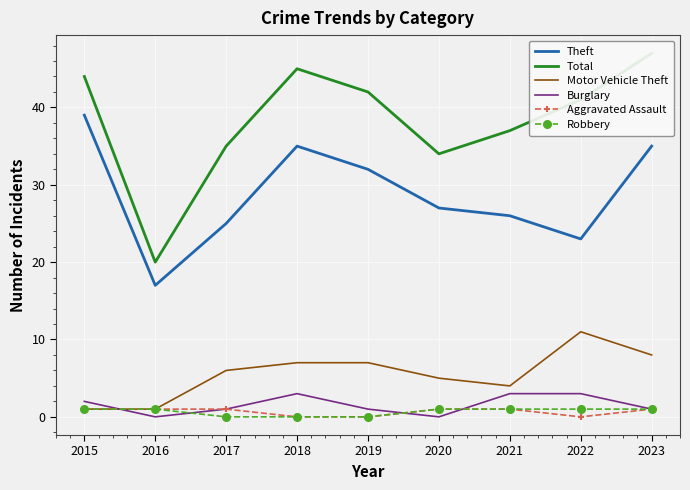

Is this an area chart (filled region under the line)?

No